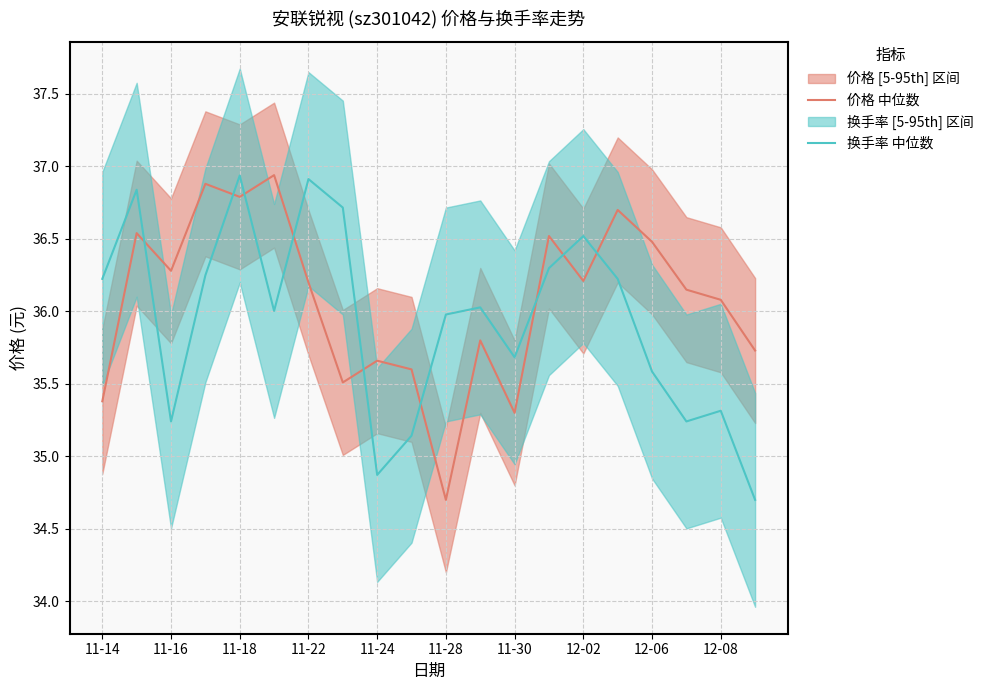

In 价格 中位数, how many points are higher than both neighbors (excluding endpoints)?

7